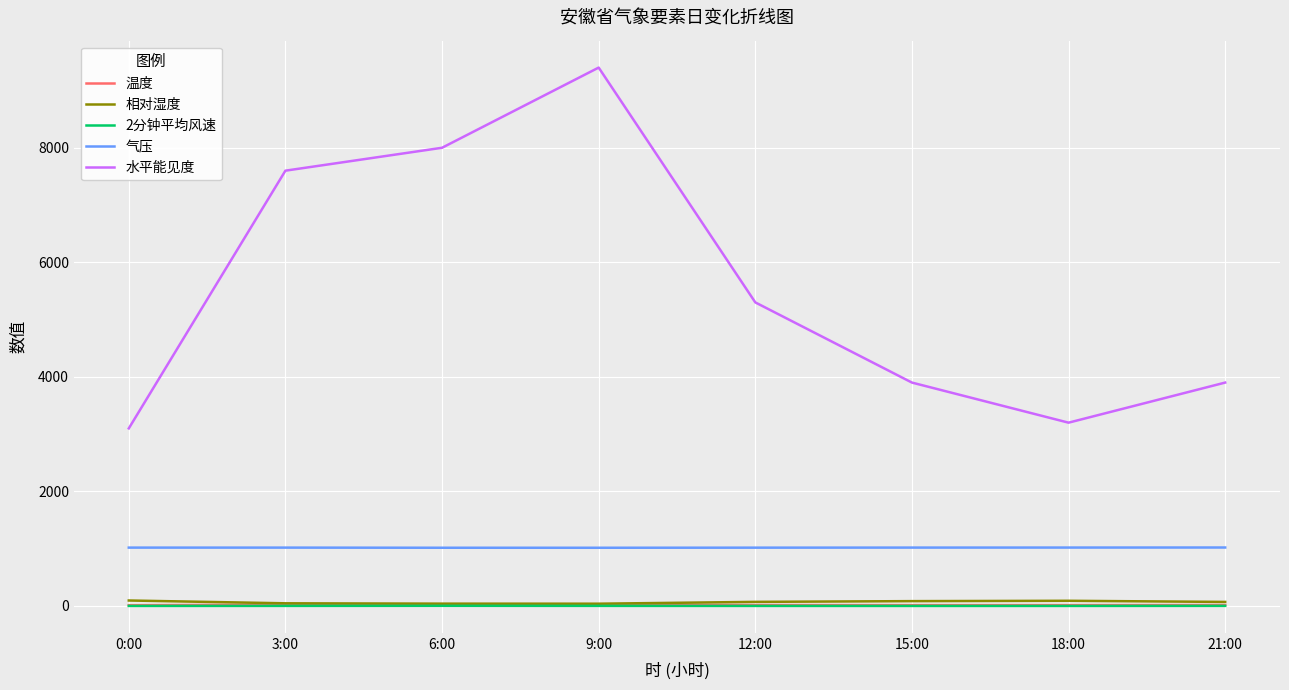

What is the maximum value for 2分钟平均风速?

2.3